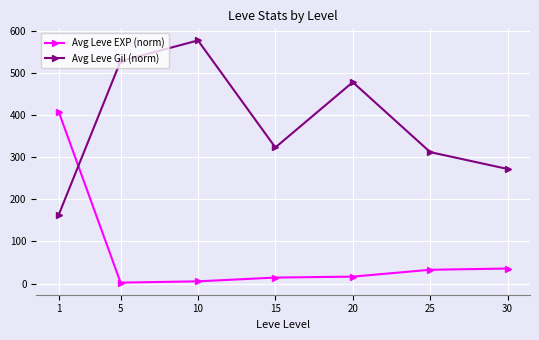

At 5, list the series in order from largest to smallest.

Avg Leve Gil (norm), Avg Leve EXP (norm)